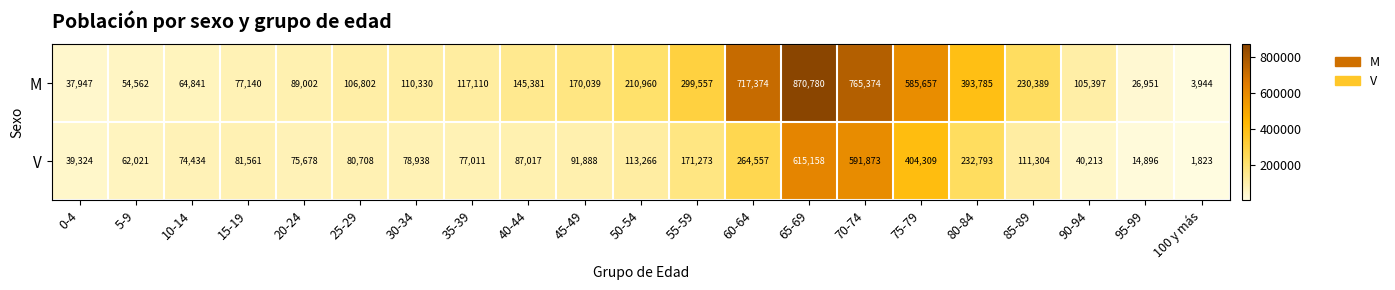

Which series has the largest total across all categories?

M